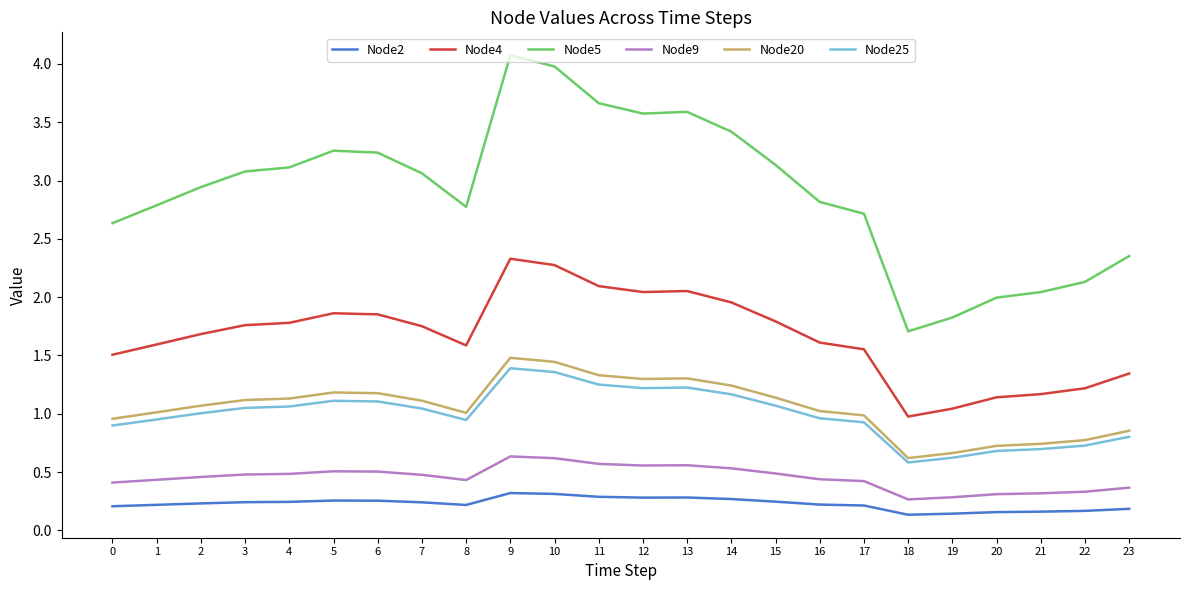

True or false: Node2 and Node25 intersect in this chart.

False